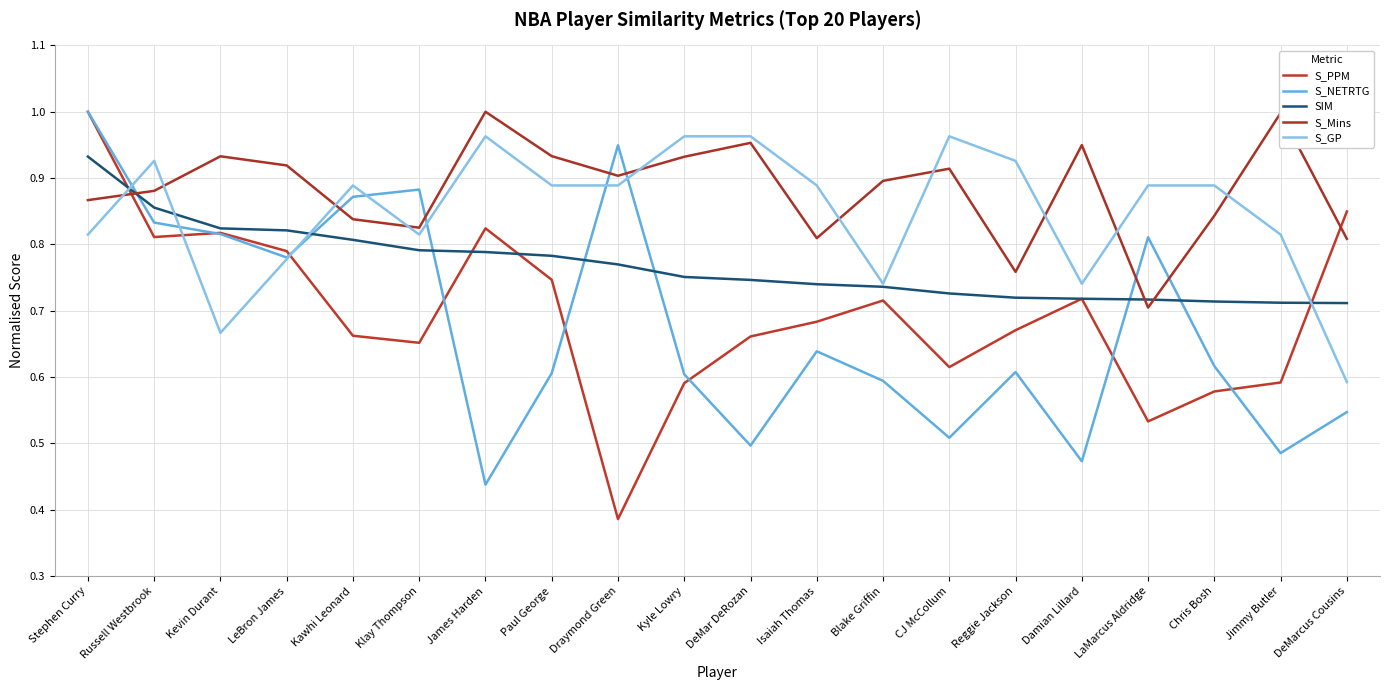

Where is S_PPM nearest to the value 0?

Draymond Green